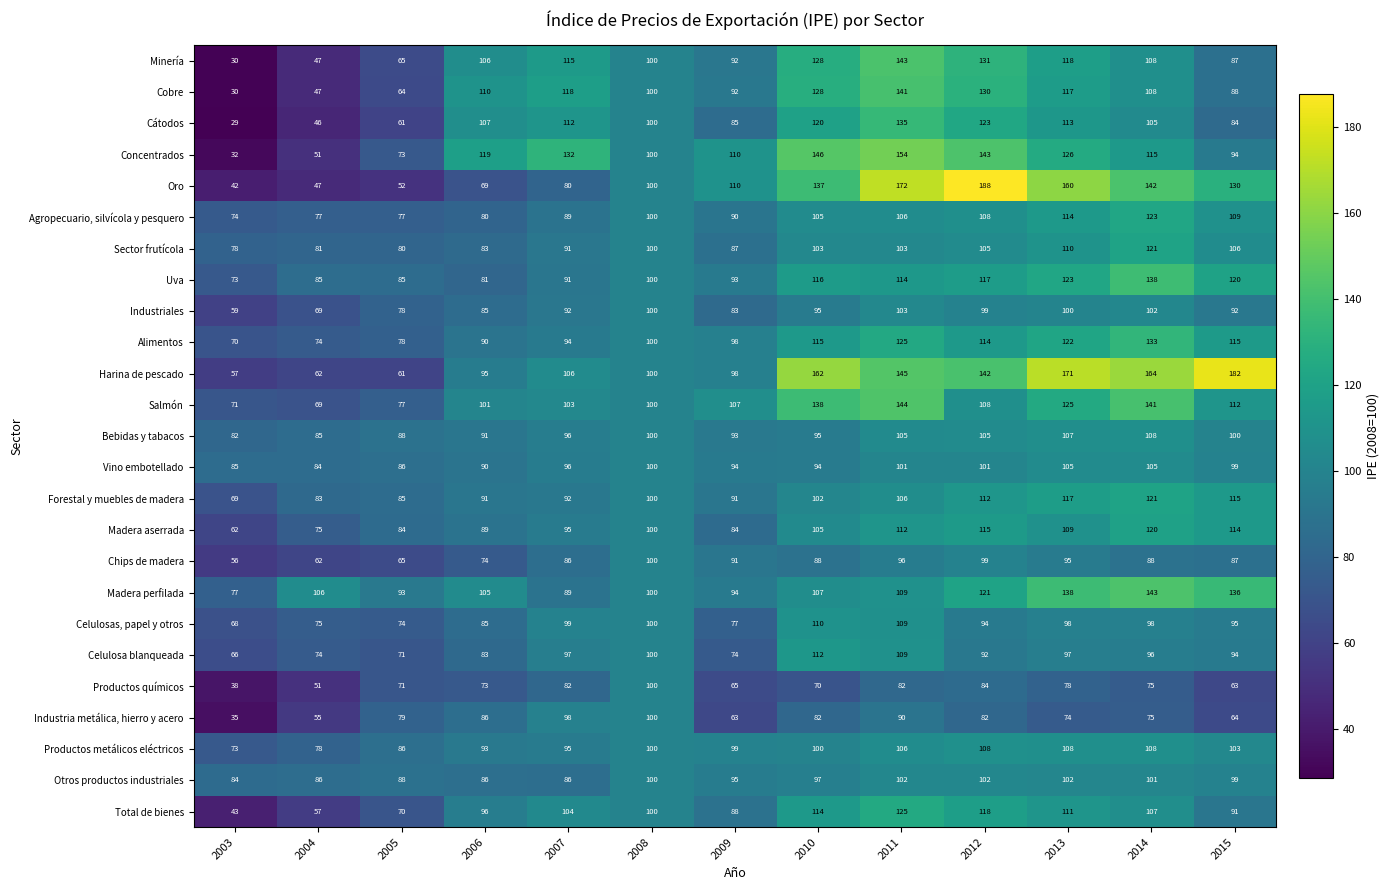

The value of Celulosa blanqueada at 2008 is 100. True or false?

True